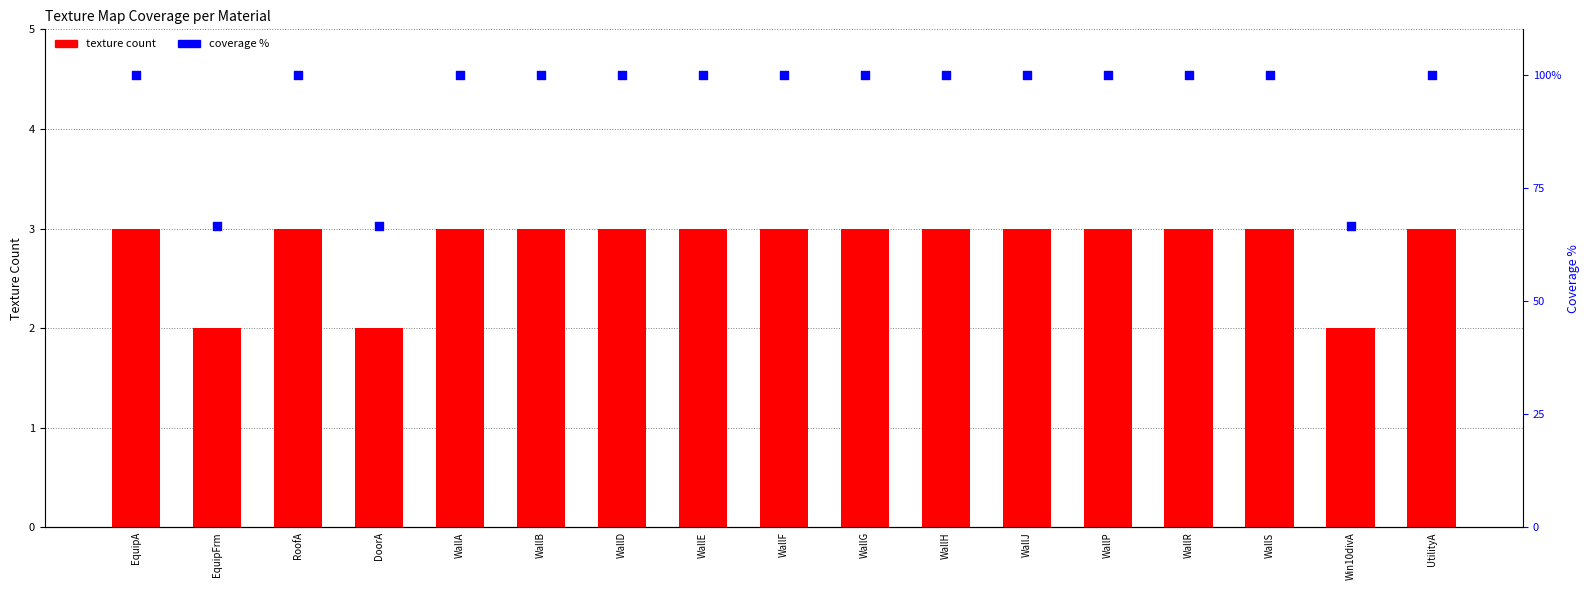

Which series has the largest total across all categories?

coverage %